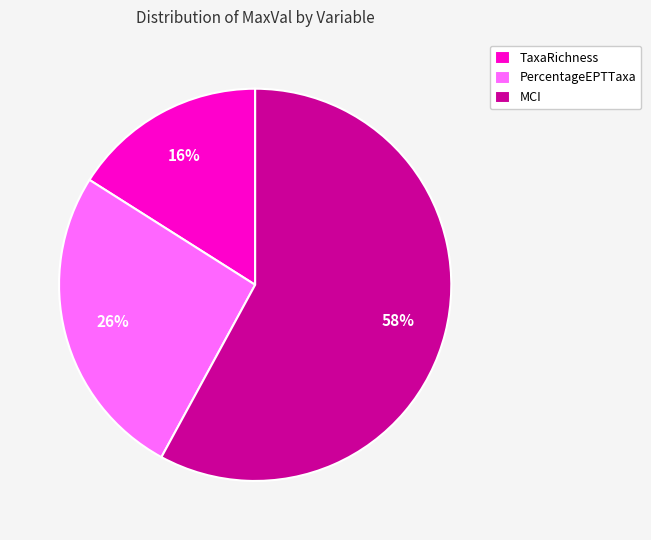

The MCI slice represents 58% of the pie. True or false?

True